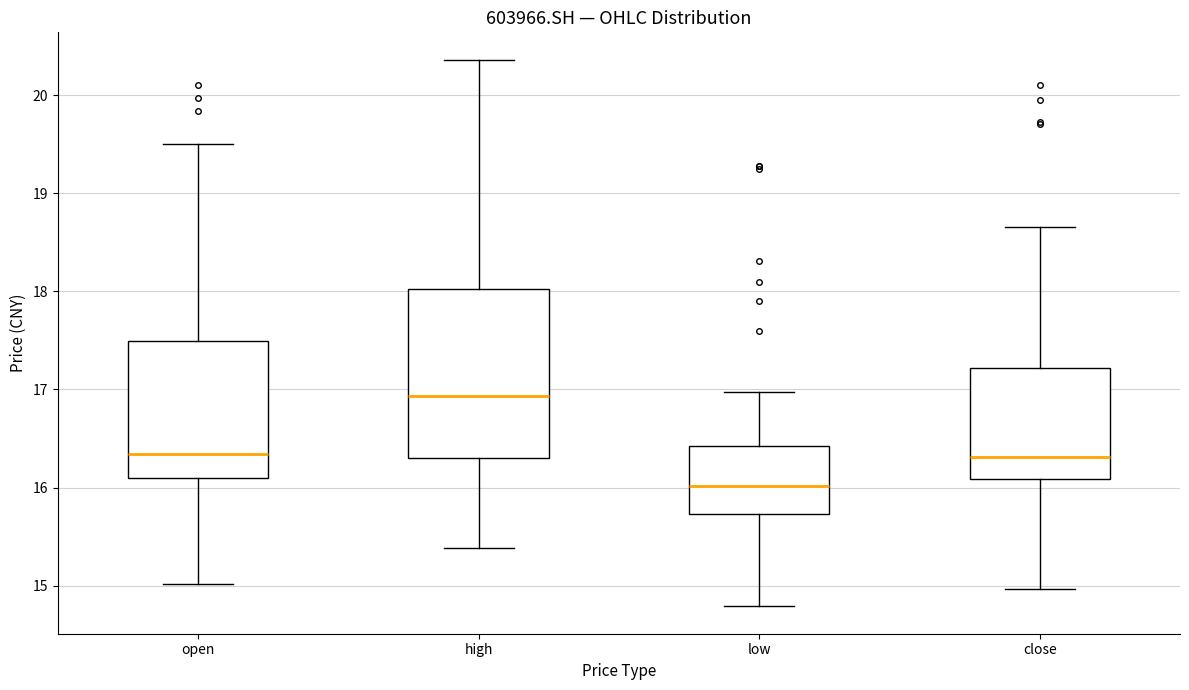

Reading left to right, read every box against the y-axis: the position of its median line, the range the box covers, and the ends of its whiskers. The values are not printed on the chart, so give them approximately, as read against the axis.

open: median 16.3, box 16.1 to 17.5, whiskers 15.0 to 19.5
high: median 16.9, box 16.3 to 18.0, whiskers 15.4 to 20.4
low: median 16.0, box 15.7 to 16.4, whiskers 14.8 to 17.0
close: median 16.3, box 16.1 to 17.2, whiskers 15.0 to 18.7